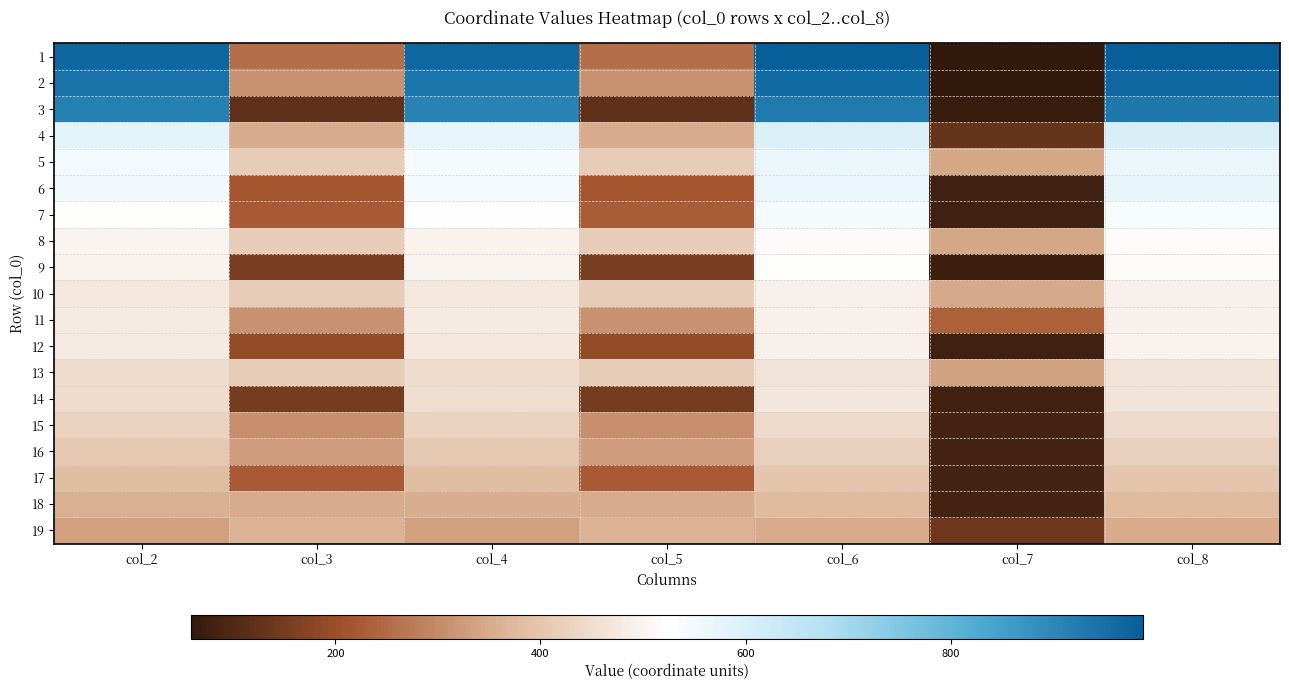

Which series has the widest spread of values?

1